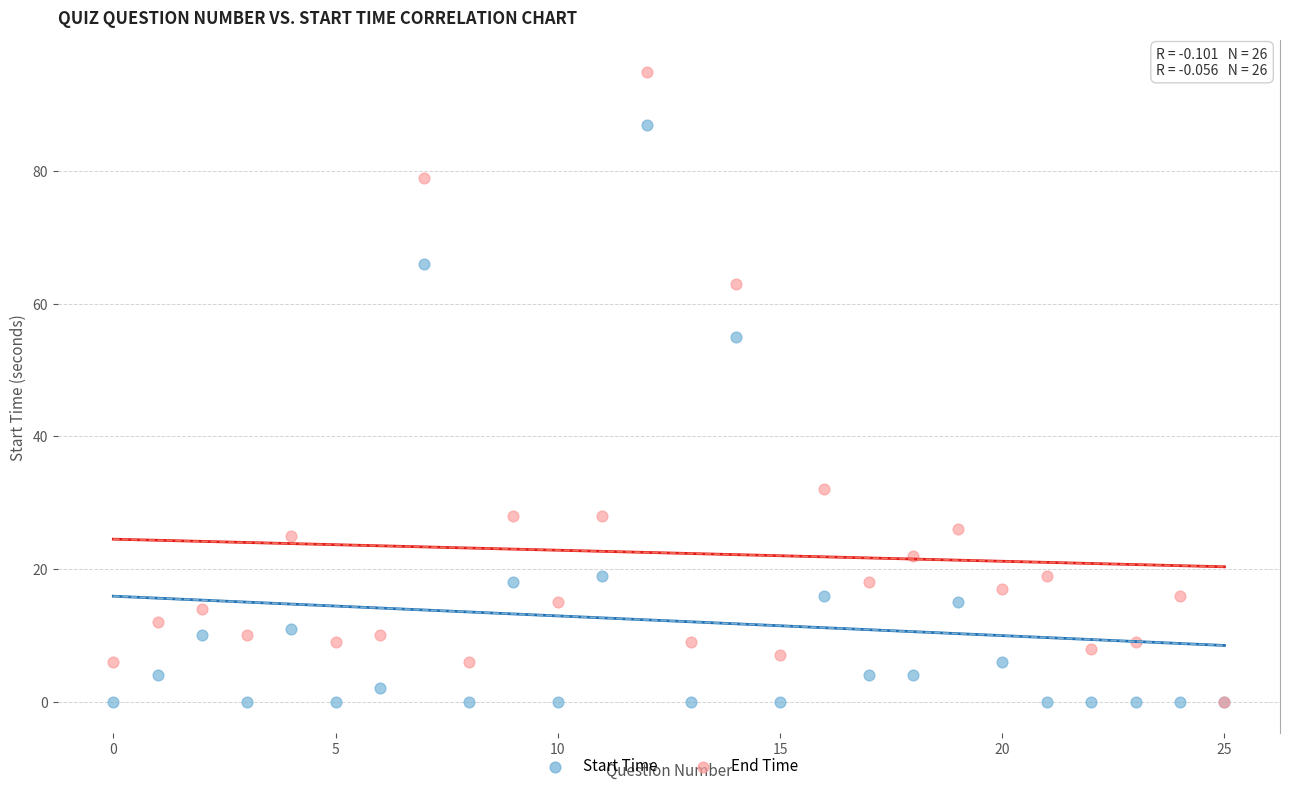

Across all series, what Y value is closest to 47?

55